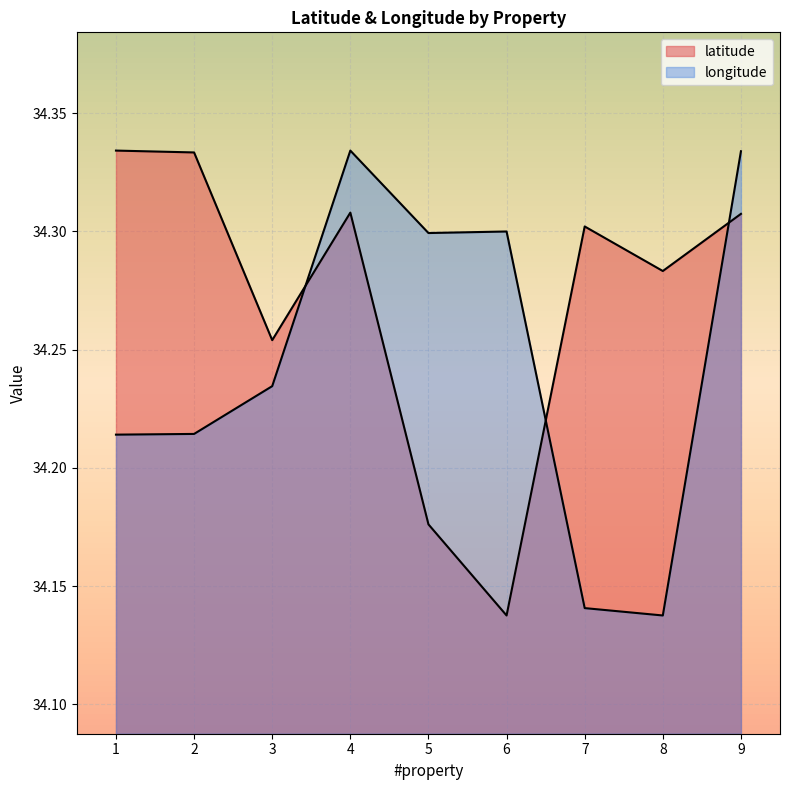

How many distinct data groups are displayed?

2